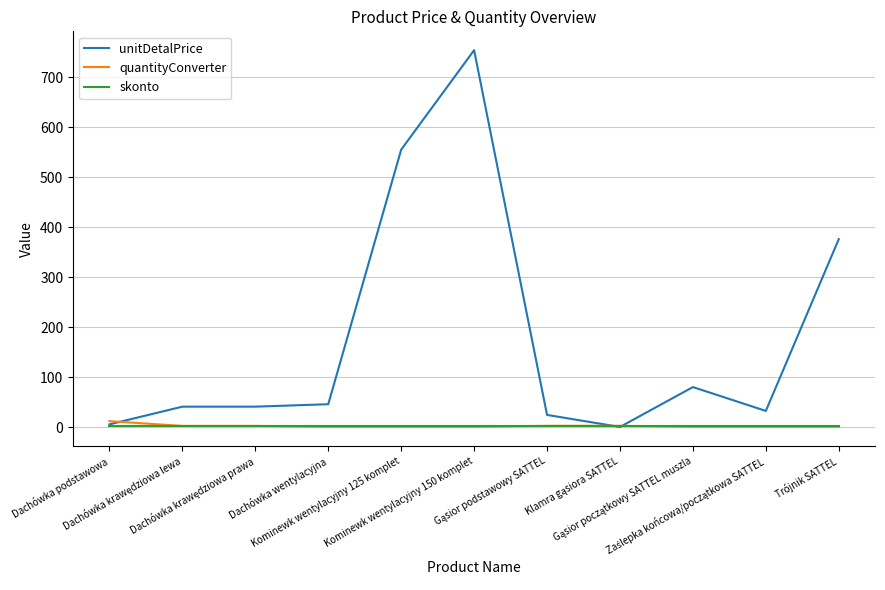

What is the average value of the skonto series?

3.0